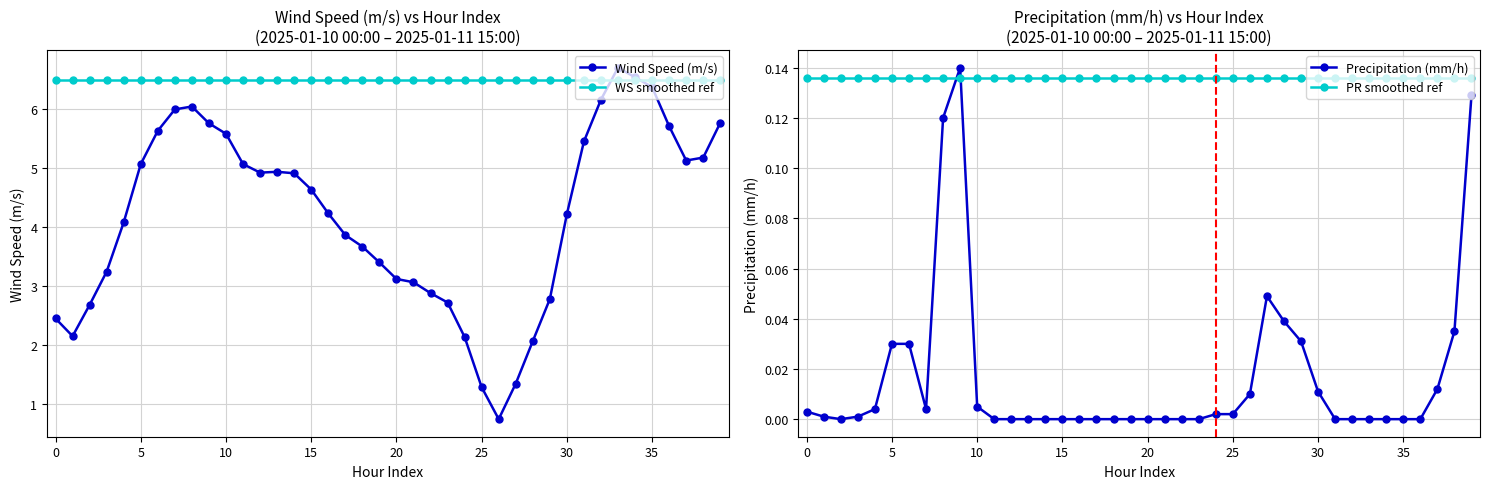

True or false: WS smoothed ref and PR smoothed ref cross at least once.

False